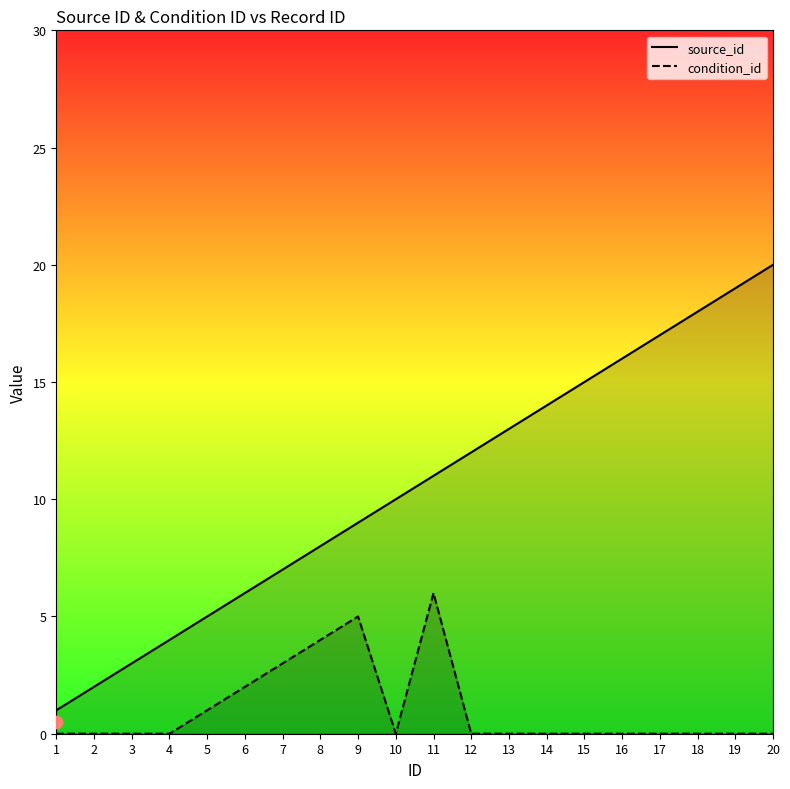

At how many categories does at least one series exceed 18?

2